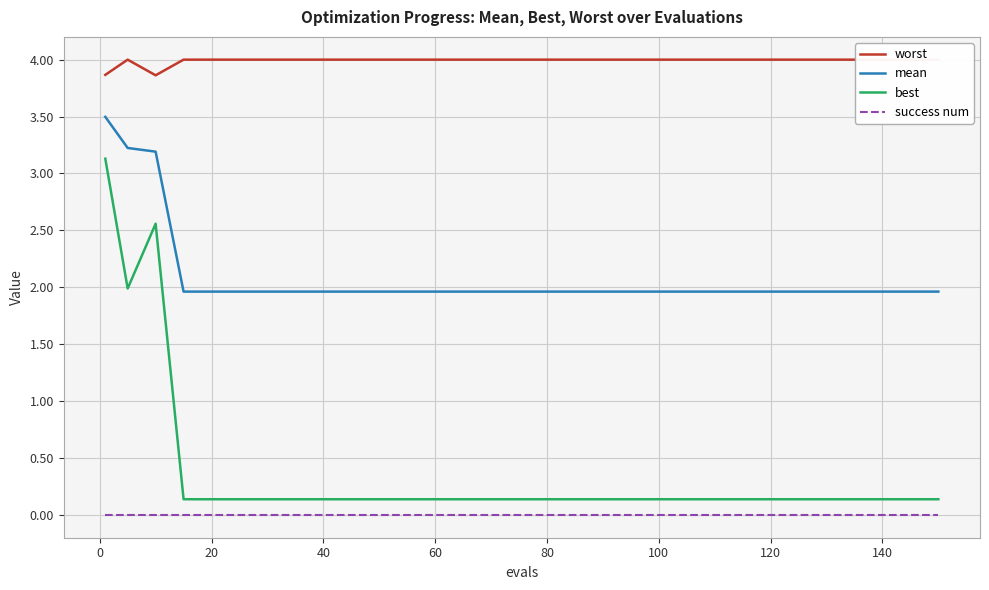

True or false: best and success num intersect in this chart.

False